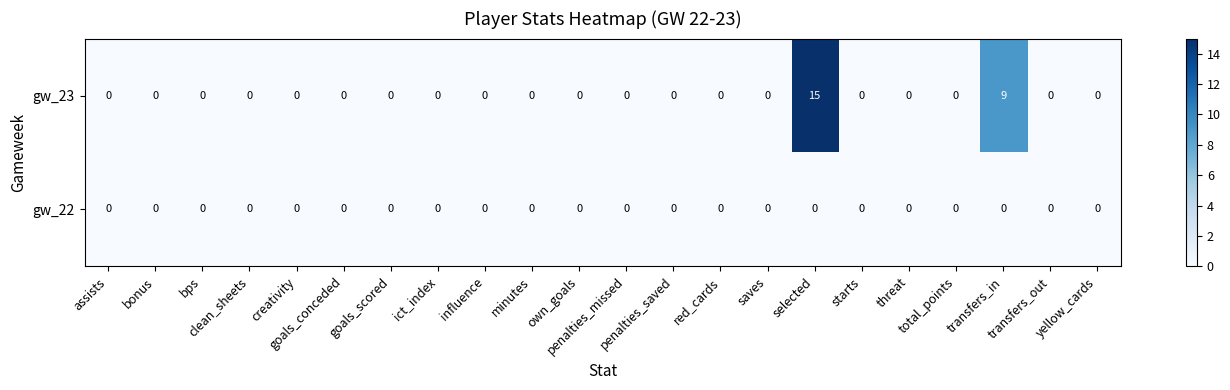

Which series has the largest total across all categories?

gw_23